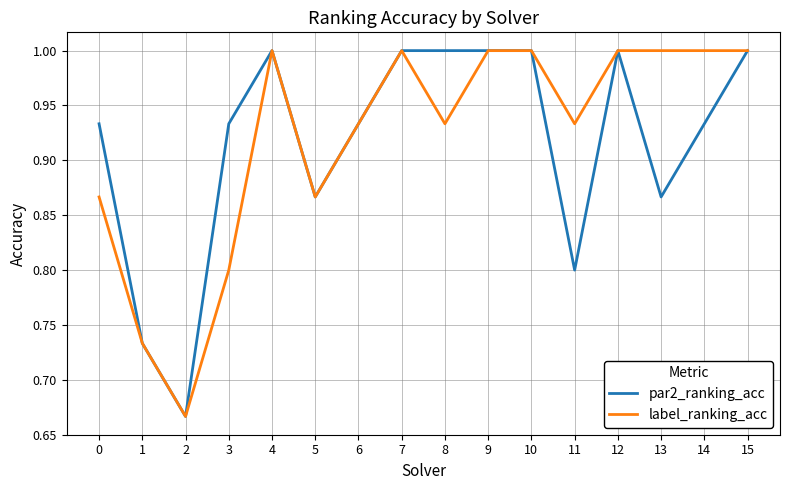

Is the value of par2_ranking_acc at 6 greater than the value of label_ranking_acc at 13?

No